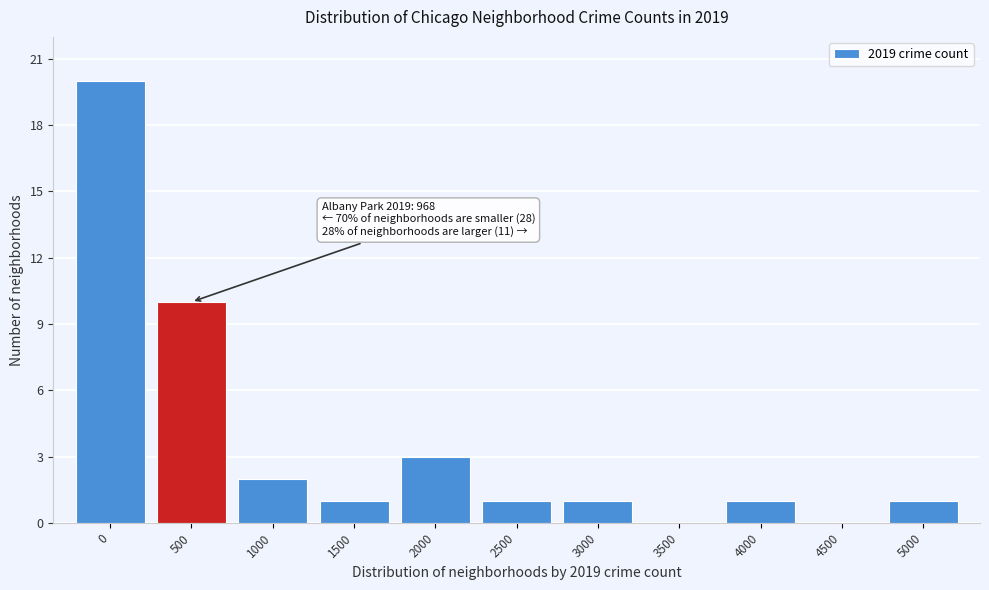

Reading left to right, what are all the values shown in this chart?

0=20	500=10	1000=2	1500=1	2000=3	2500=1	3000=1	3500=0	4000=1	4500=0	5000=1